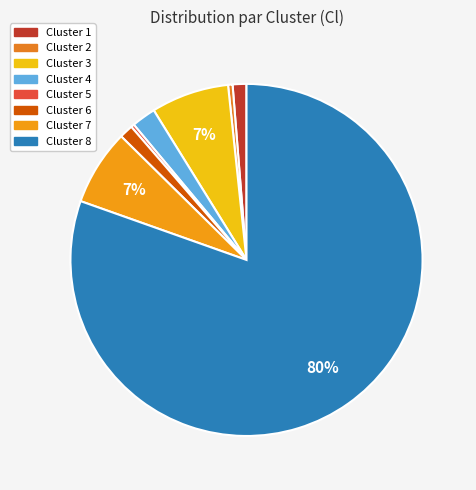

Count the number of slices in the pie.

8